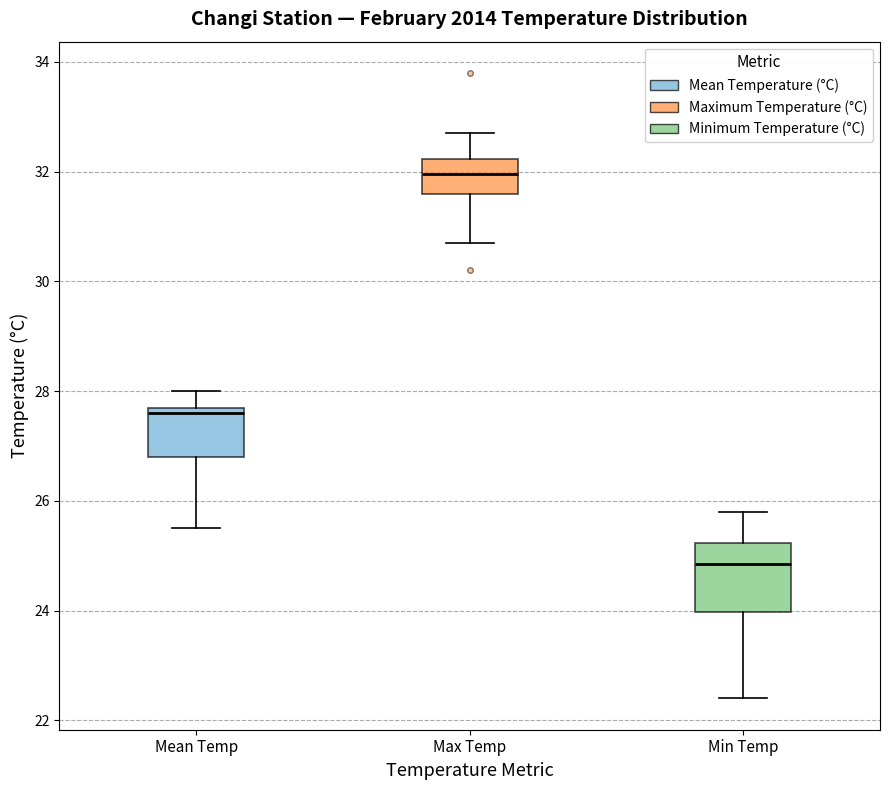

Reading left to right, read every box against the y-axis: the position of its median line, the range the box covers, and the ends of its whiskers. The values are not printed on the chart, so give them approximately, as read against the axis.

Mean Temp: median 27.6, box 26.8 to 27.8, whiskers 25.6 to 28.0
Max Temp: median 32.0, box 31.6 to 32.2, whiskers 30.8 to 32.8
Min Temp: median 24.8, box 24.0 to 25.2, whiskers 22.4 to 25.8